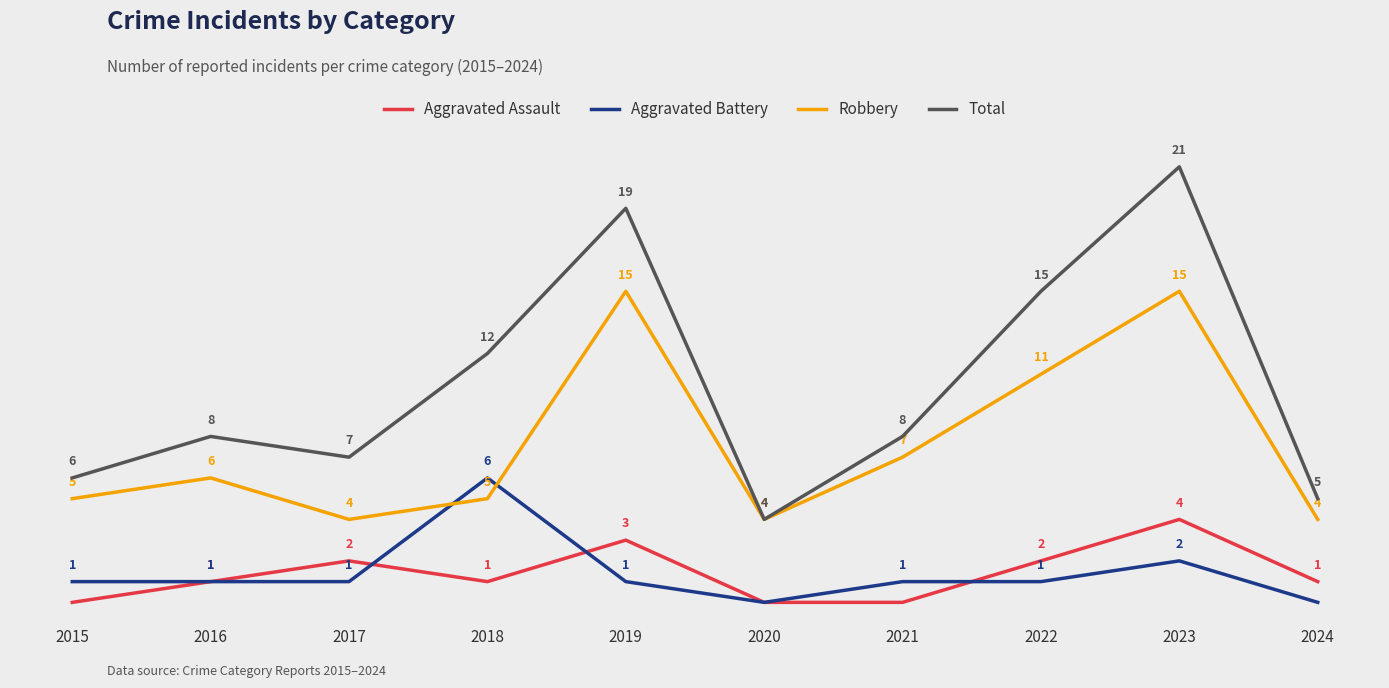

At 2023, list the series in order from largest to smallest.

Total, Robbery, Aggravated Assault, Aggravated Battery